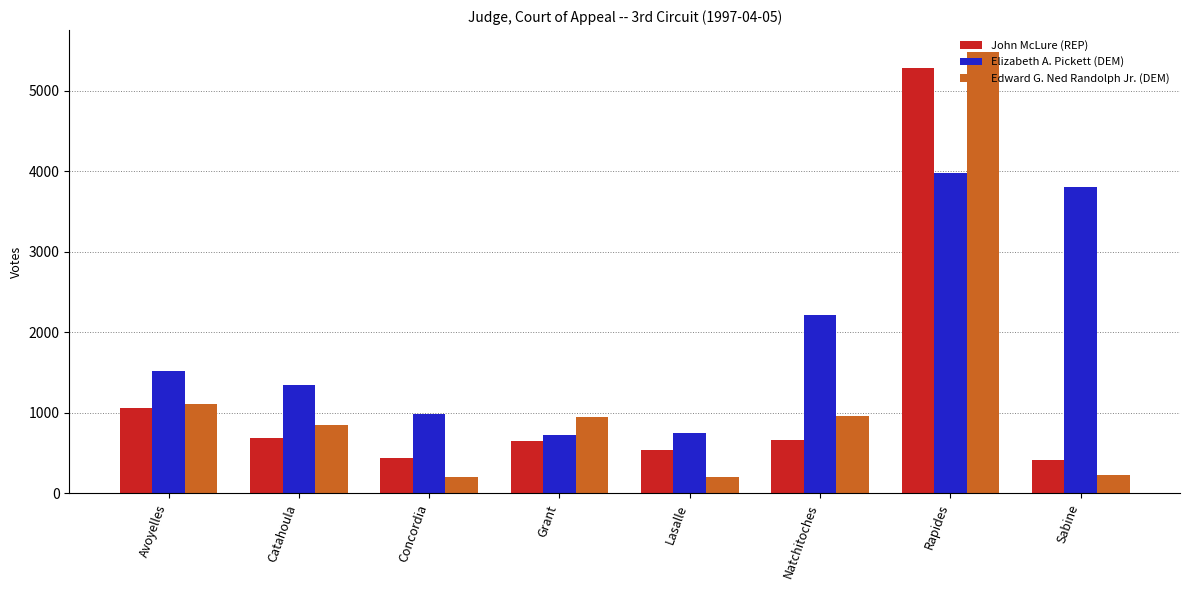

The Elizabeth A. Pickett (DEM) series shows 981 at Concordia. True or false?

True